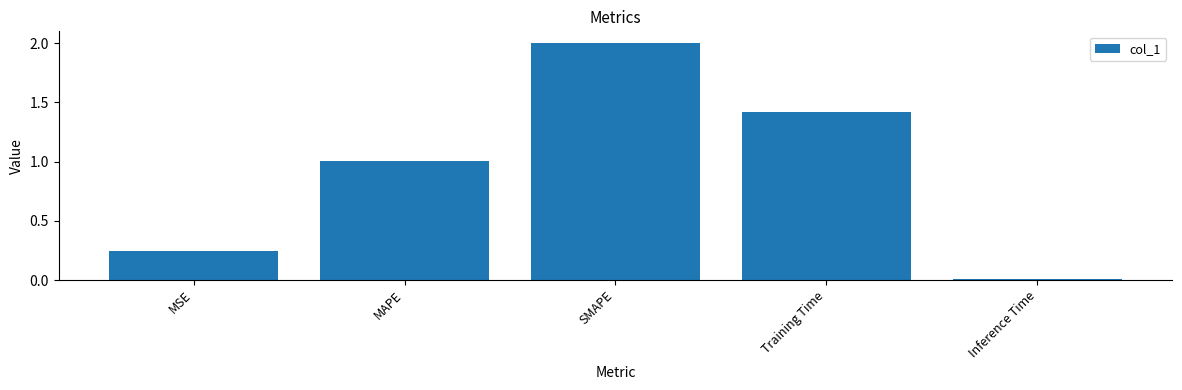

Rank the categories by value from lowest to highest.

Inference Time, MSE, MAPE, Training Time, SMAPE